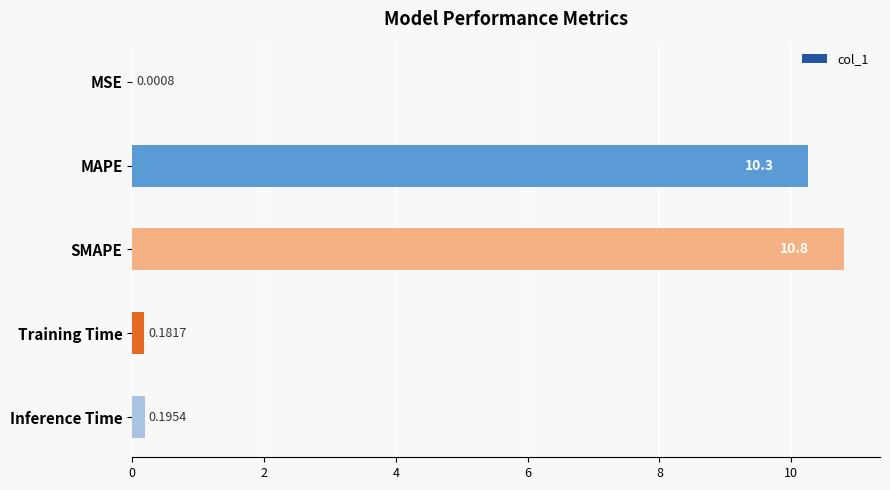

How many categories are shown in the chart?

5